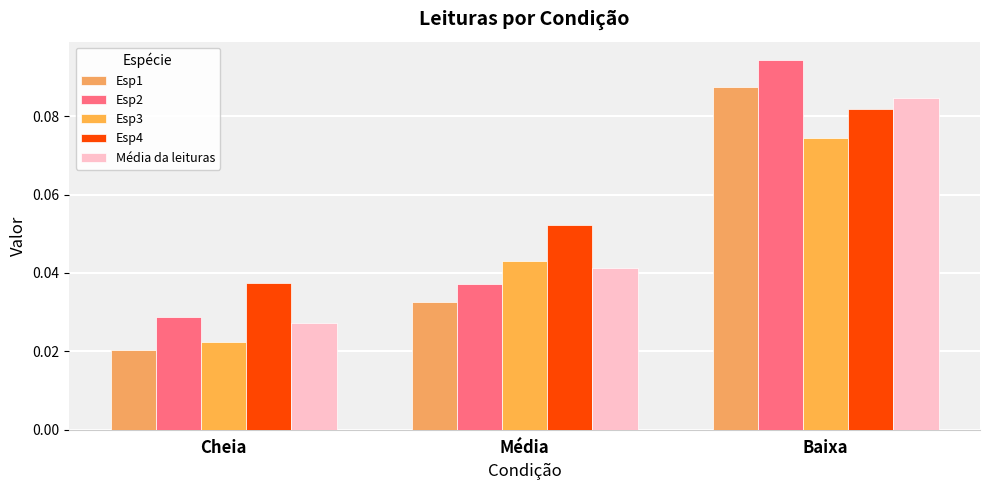

True or false: Esp1 has a value of 0.0 at Cheia.

True